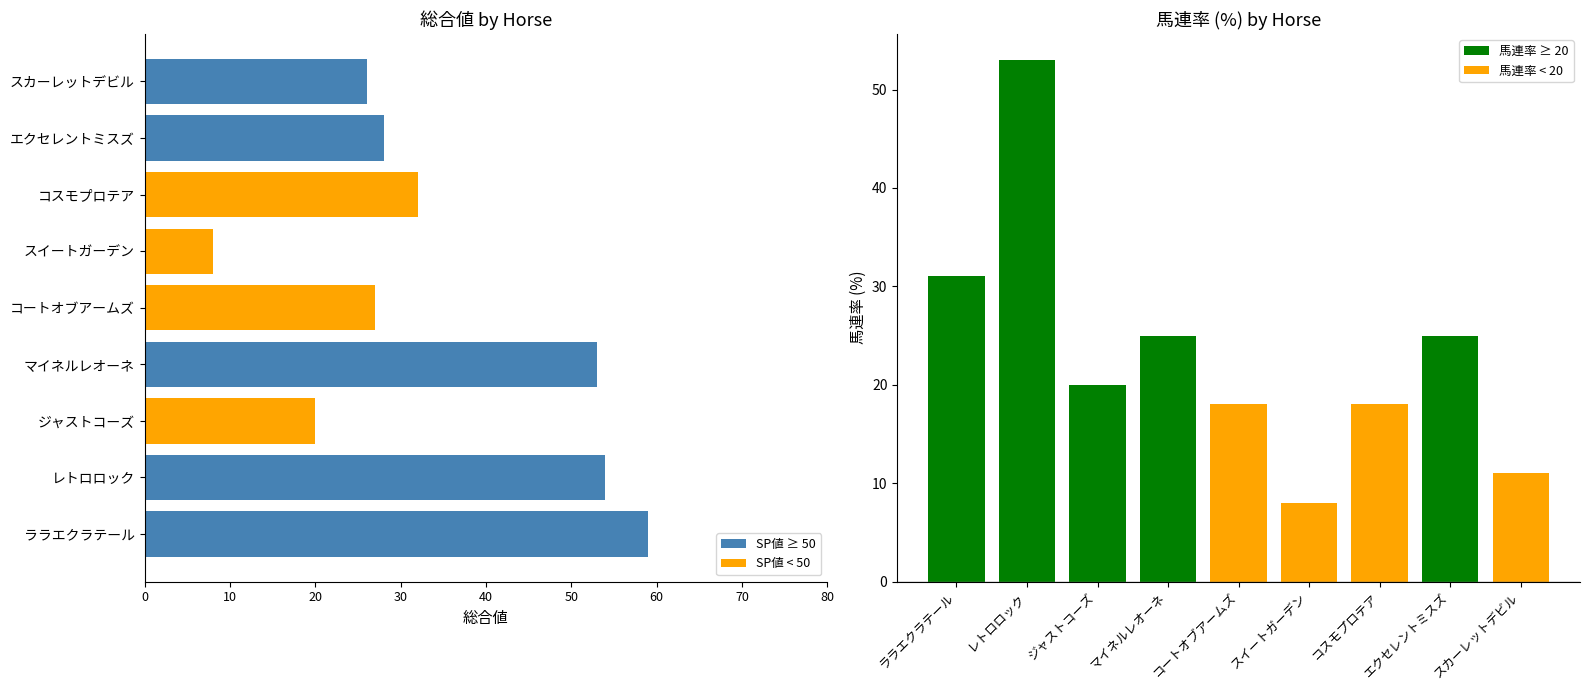

What is the difference between the 馬連率 values at コスモプロテア and マイネルレオーネ?

7